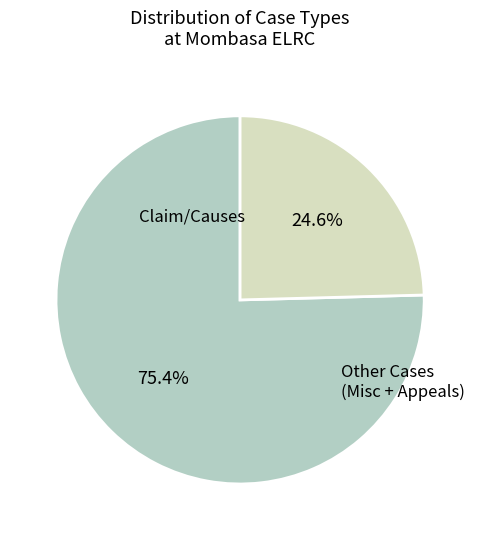

Does any single category account for the majority?

Yes